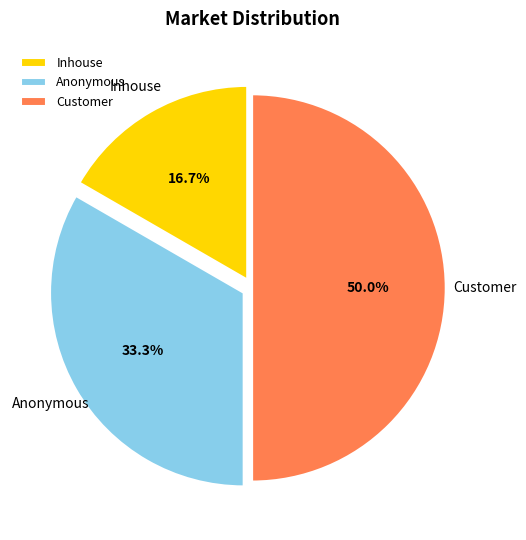

Count the number of slices in the pie.

3